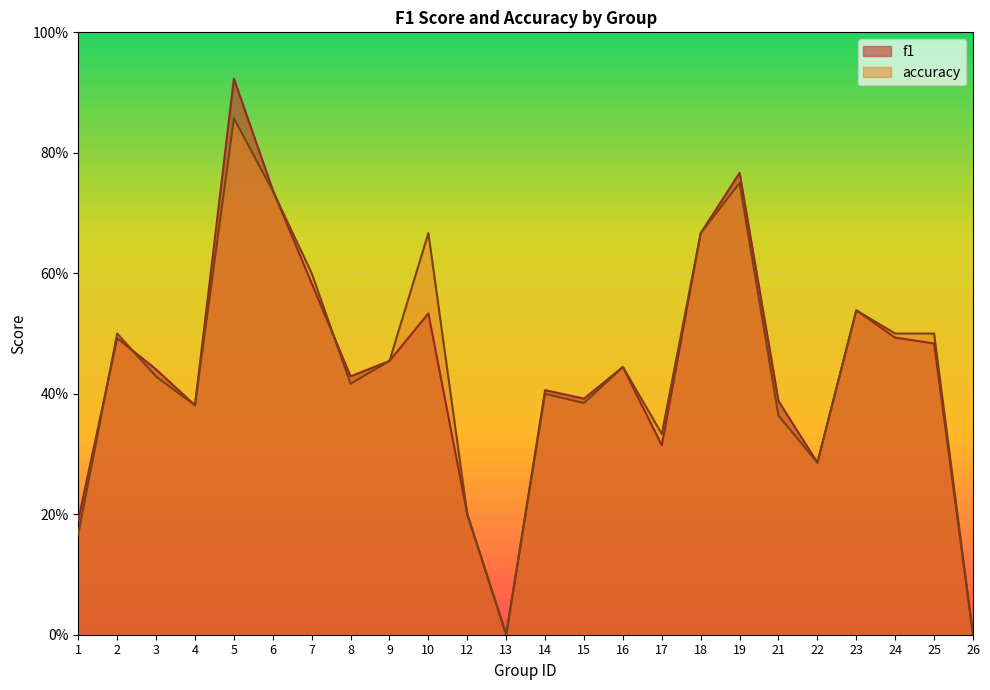

Reading right to left, transcribe all the data shown in this chart.

f1: 0.0	0.5	0.5	0.5	0.3	0.4	0.8	0.7	0.3	0.4	0.4	0.4	0.0	0.2	0.5	0.5	0.4	0.6	0.7	0.9	0.4	0.4	0.5	0.2
accuracy: 0.0	0.5	0.5	0.5	0.3	0.4	0.8	0.7	0.3	0.4	0.4	0.4	0.0	0.2	0.7	0.5	0.4	0.6	0.7	0.9	0.4	0.4	0.5	0.2